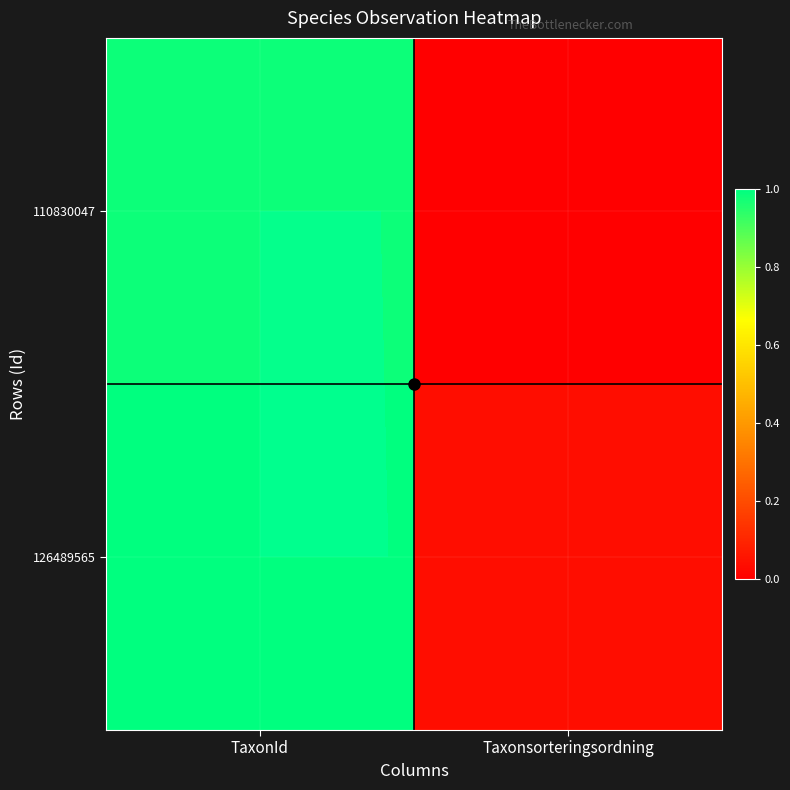

At which category is the sum across all series the highest?

TaxonId